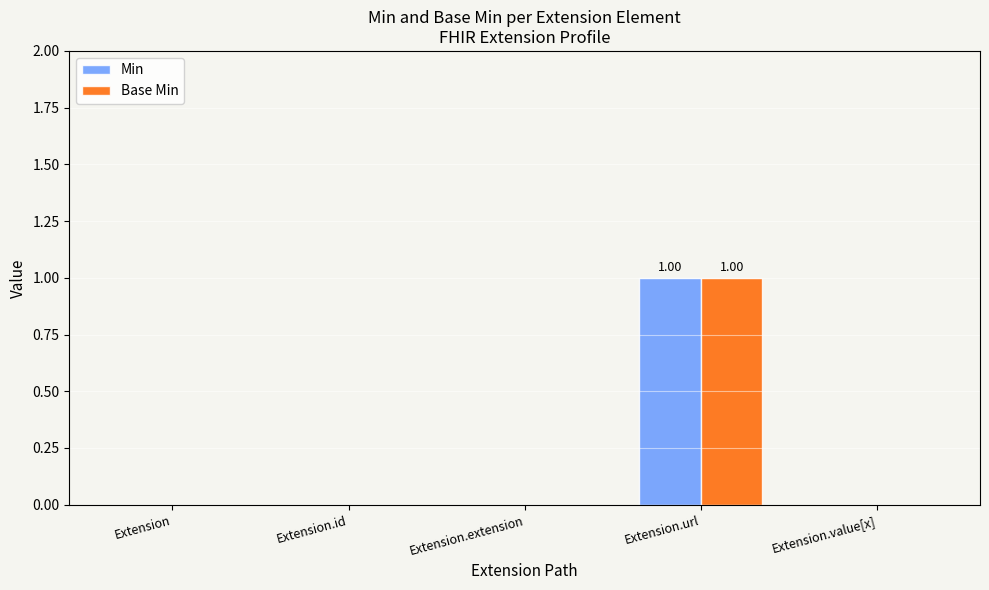

What is the sum of the Min values at Extension and Extension.url?

1